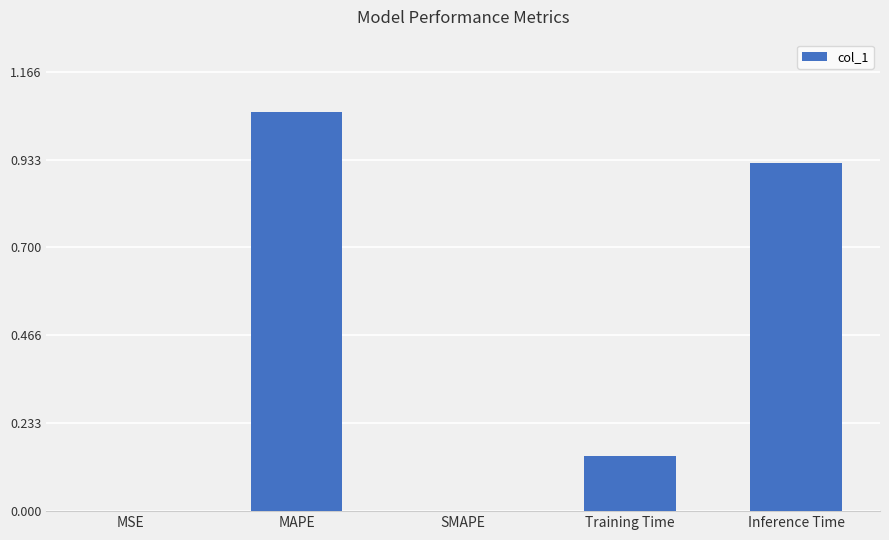

At which category does the chart reach its peak across all series?

MAPE